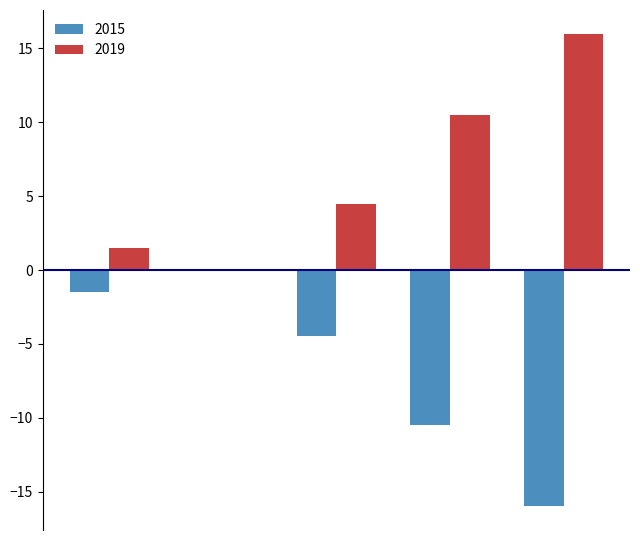

What is the maximum value shown in the chart?

16.0